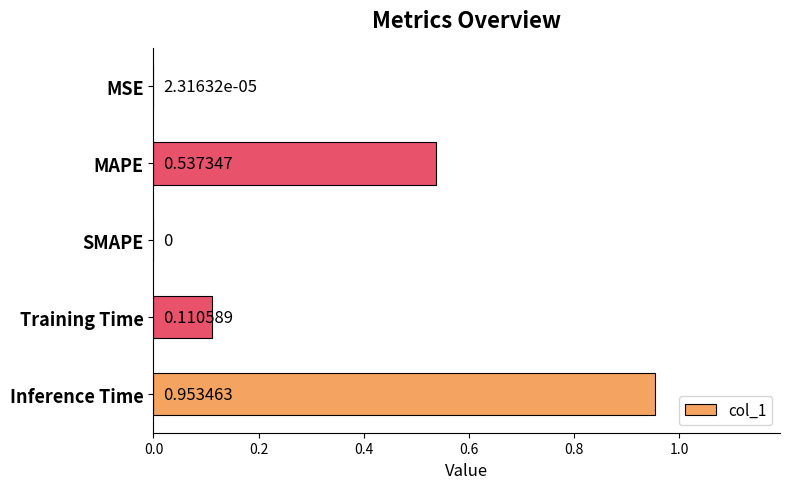

How many positive values are there?

4